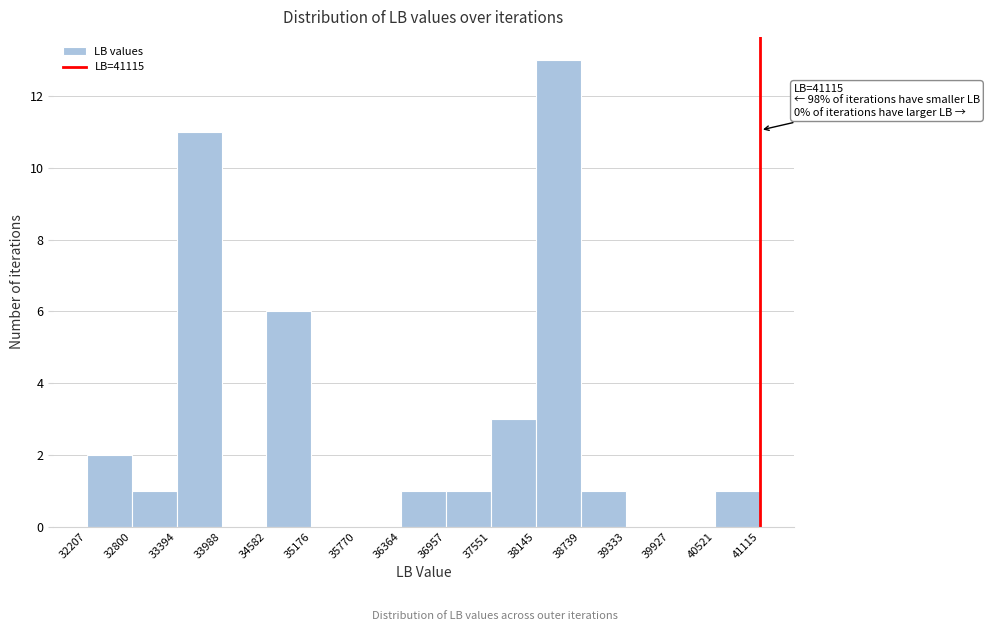

Which range on the x-axis has the tallest bar?

38145 to 38739